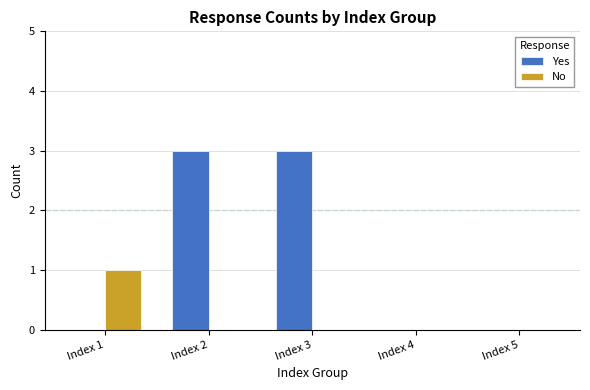

What is the sum of the Yes values at Index 2 and Index 5?

3